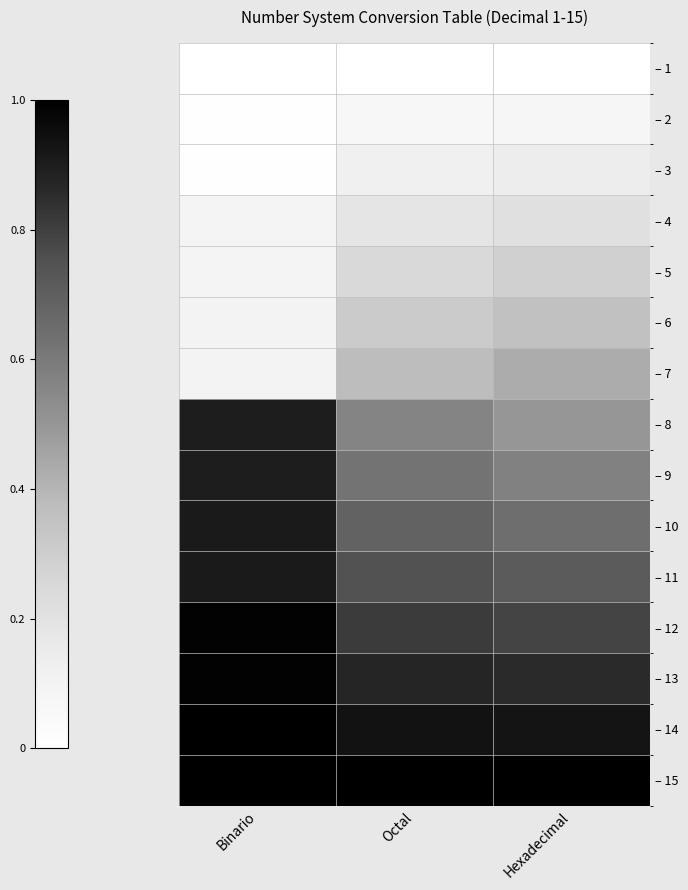

Reading left to right, extract all data points from this chart.

– 1: Binario=0.0	Octal=0.0	Hexadecimal=0.0
– 2: Binario=0.0	Octal=0.1	Hexadecimal=0.1
– 3: Binario=0.0	Octal=0.1	Hexadecimal=0.1
– 4: Binario=0.1	Octal=0.2	Hexadecimal=0.2
– 5: Binario=0.1	Octal=0.2	Hexadecimal=0.3
– 6: Binario=0.1	Octal=0.3	Hexadecimal=0.4
– 7: Binario=0.1	Octal=0.4	Hexadecimal=0.4
– 8: Binario=0.9	Octal=0.6	Hexadecimal=0.5
– 9: Binario=0.9	Octal=0.6	Hexadecimal=0.6
– 10: Binario=0.9	Octal=0.7	Hexadecimal=0.6
– 11: Binario=0.9	Octal=0.7	Hexadecimal=0.7
– 12: Binario=1.0	Octal=0.8	Hexadecimal=0.8
– 13: Binario=1.0	Octal=0.9	Hexadecimal=0.9
– 14: Binario=1.0	Octal=0.9	Hexadecimal=0.9
– 15: Binario=1.0	Octal=1.0	Hexadecimal=1.0